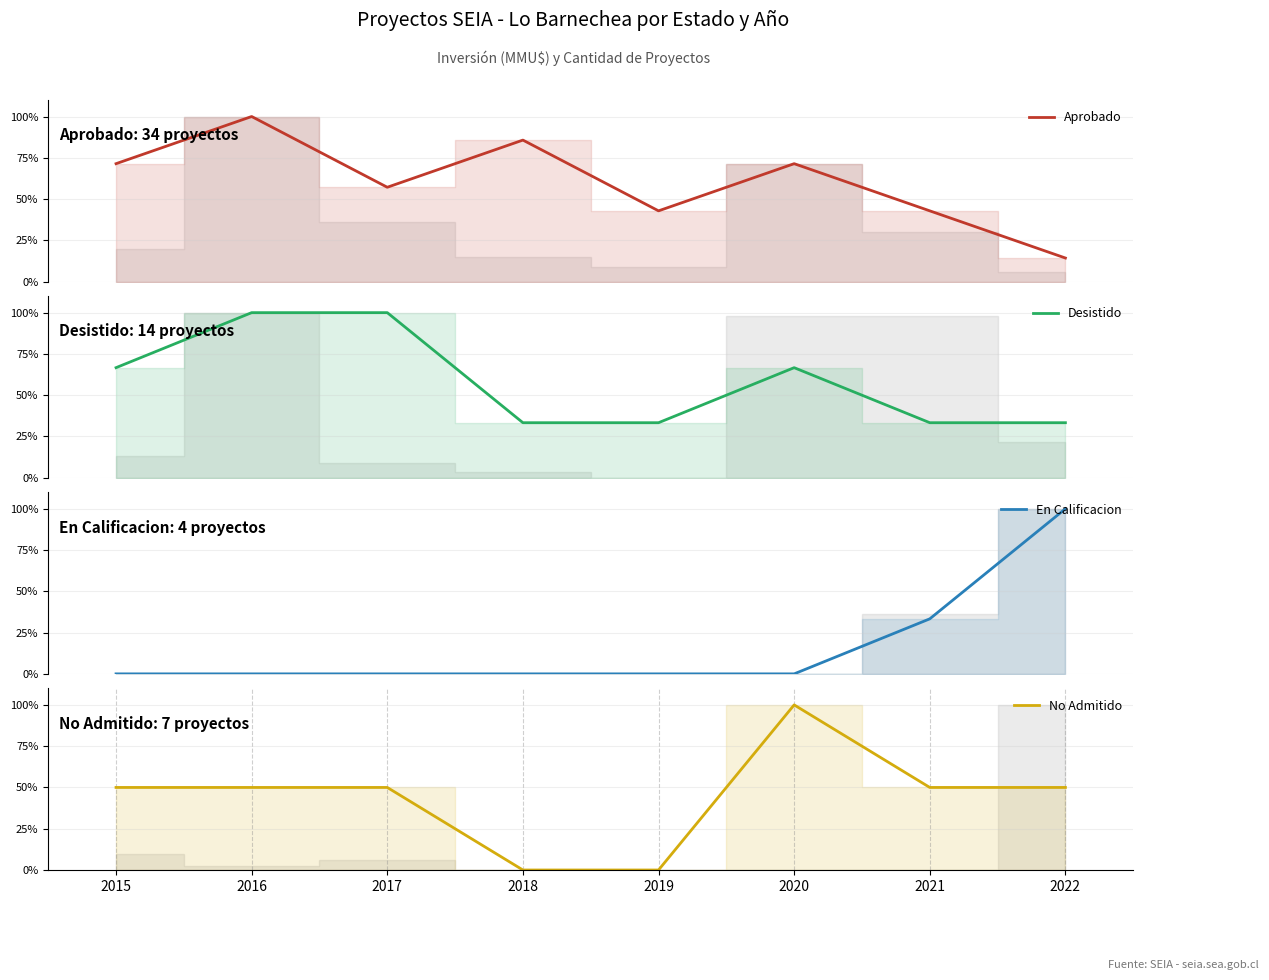

What is the difference between the second highest and second lowest values in the Aprobado series?

42.9